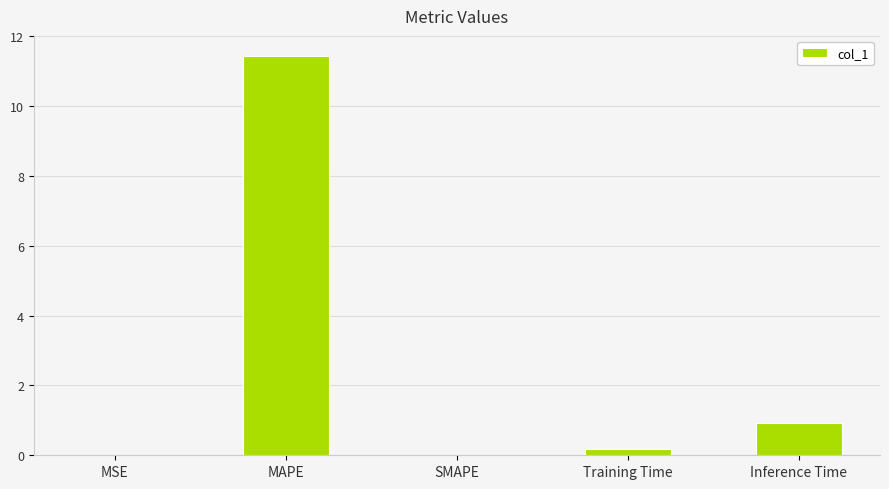

Where is the data nearest to the value 5?

Inference Time